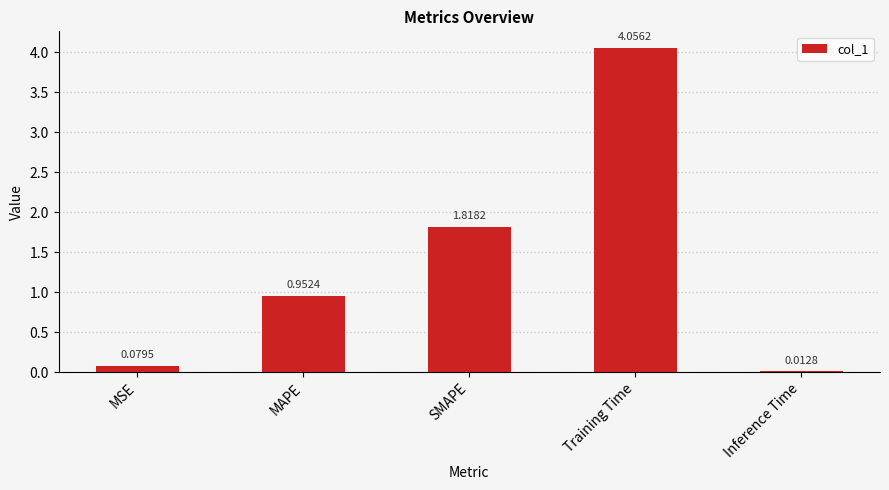

What is the label of the 1st bar from the left?

MSE